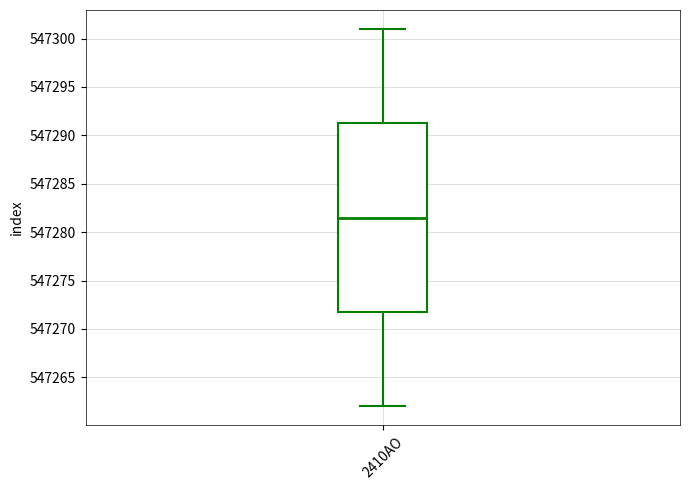

Where does the lower whisker of the box for 2410AO end on the y-axis? The values are not printed on the chart, so give them approximately, as read against the axis.

547262.0